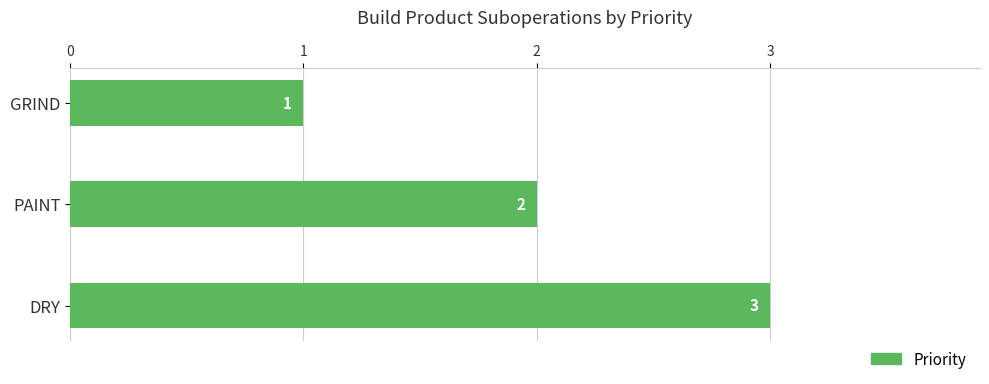

Which has a higher value, GRIND or DRY?

DRY